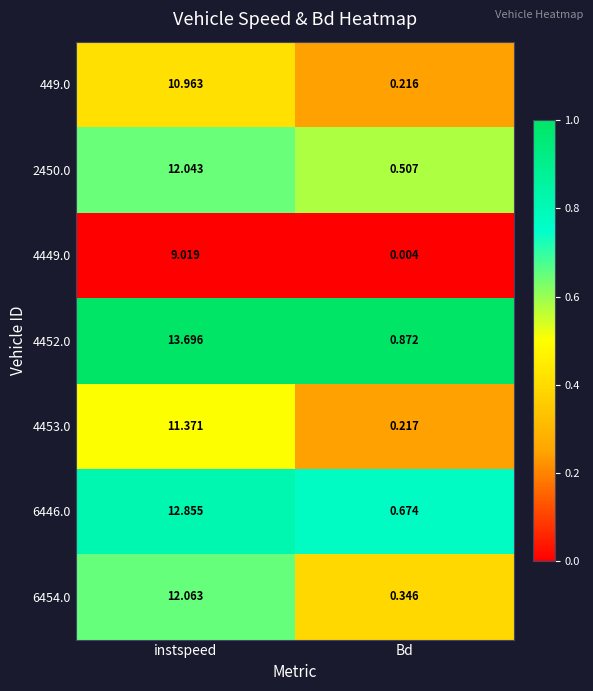

At which category is the sum across all series the highest?

instspeed